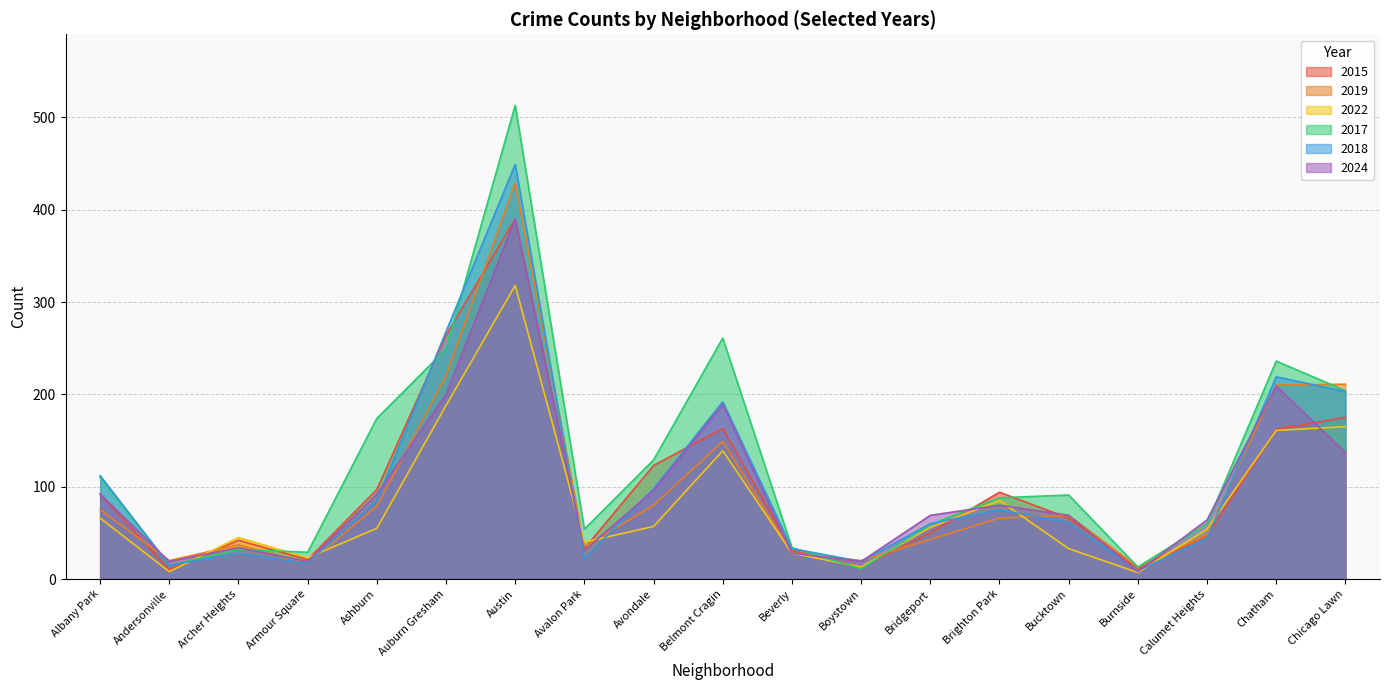

Does the chart have visible grid lines?

Yes